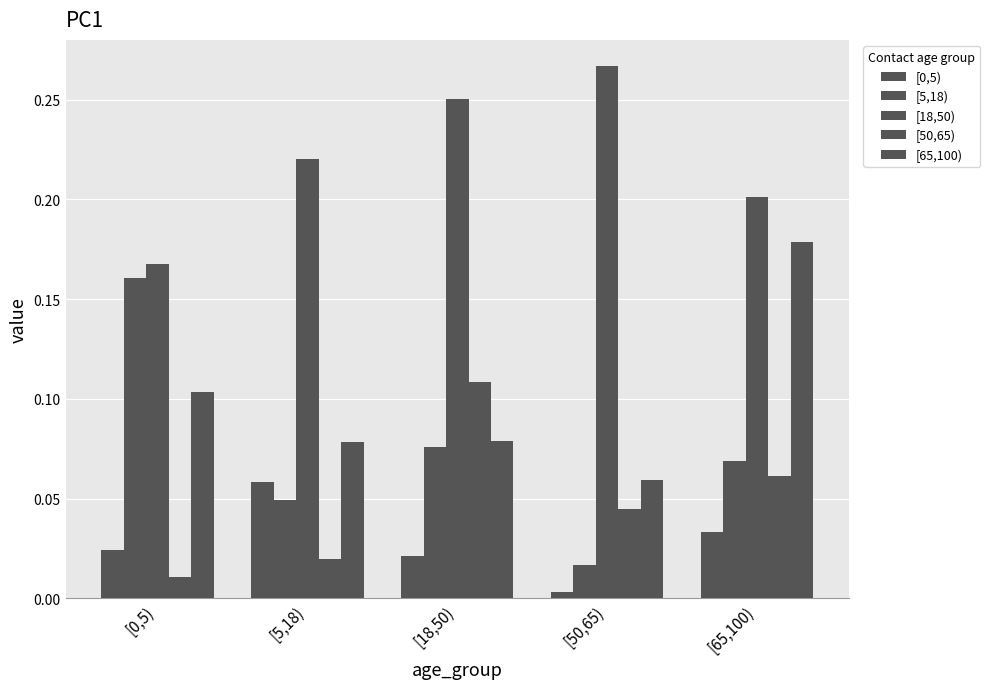

Which has a higher value, [0,5) or [5,18)?

[5,18)